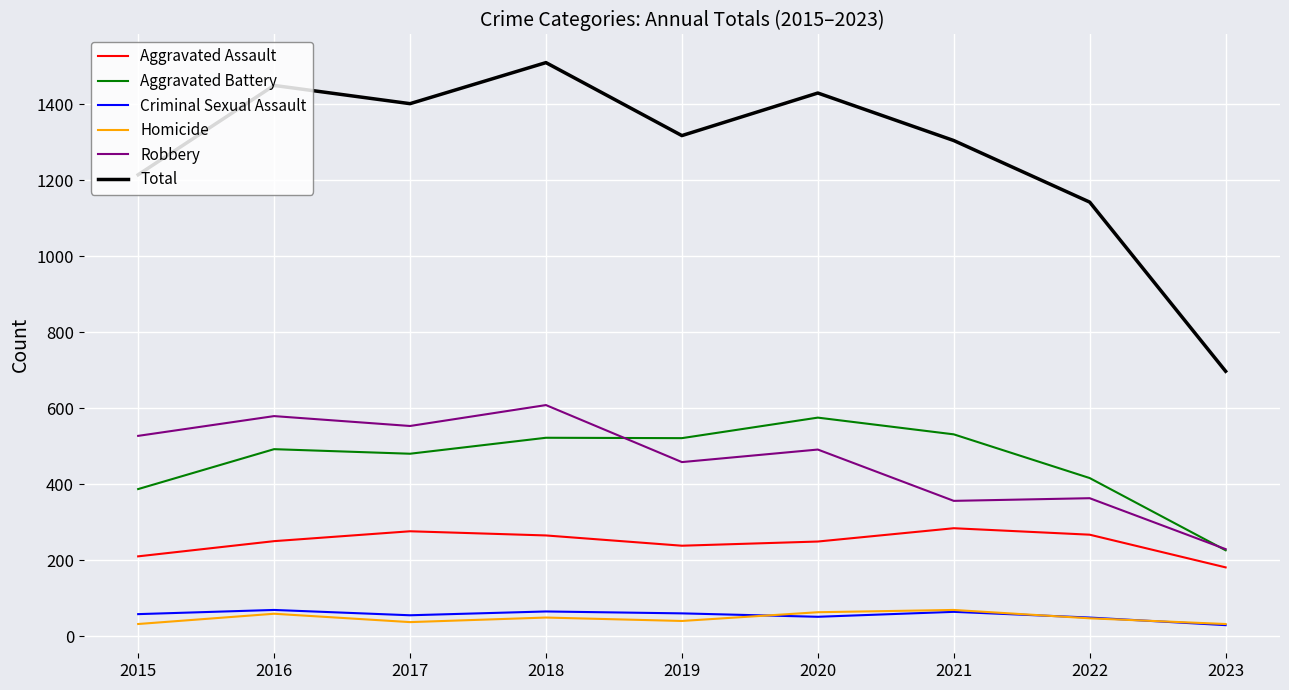

The Aggravated Assault series shows 276 at 2017. True or false?

True